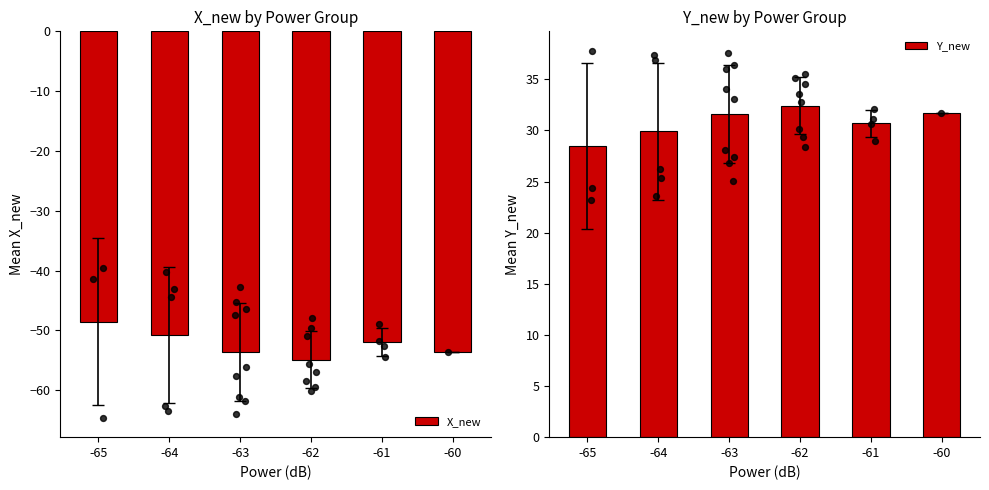

At which category is the sum across all series the highest?

-65